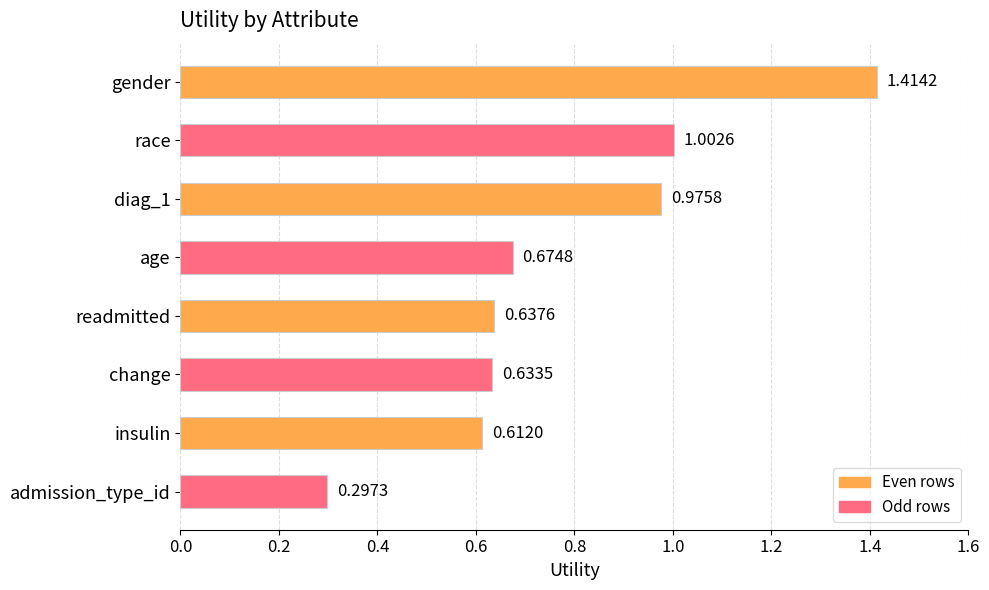

List the labels in order of value, largest first.

gender, race, diag_1, age, readmitted, change, insulin, admission_type_id